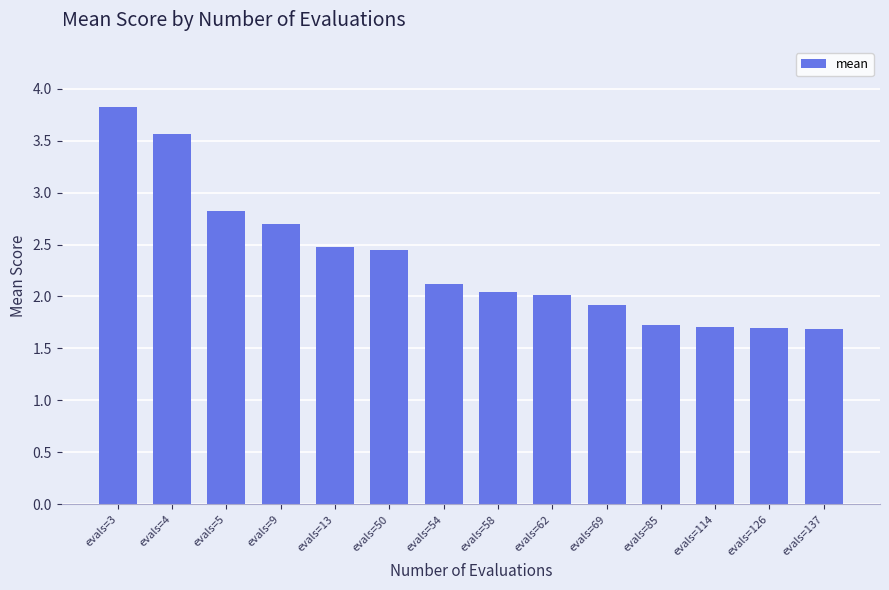

What is the difference between the values at evals=13 and evals=54?

0.4